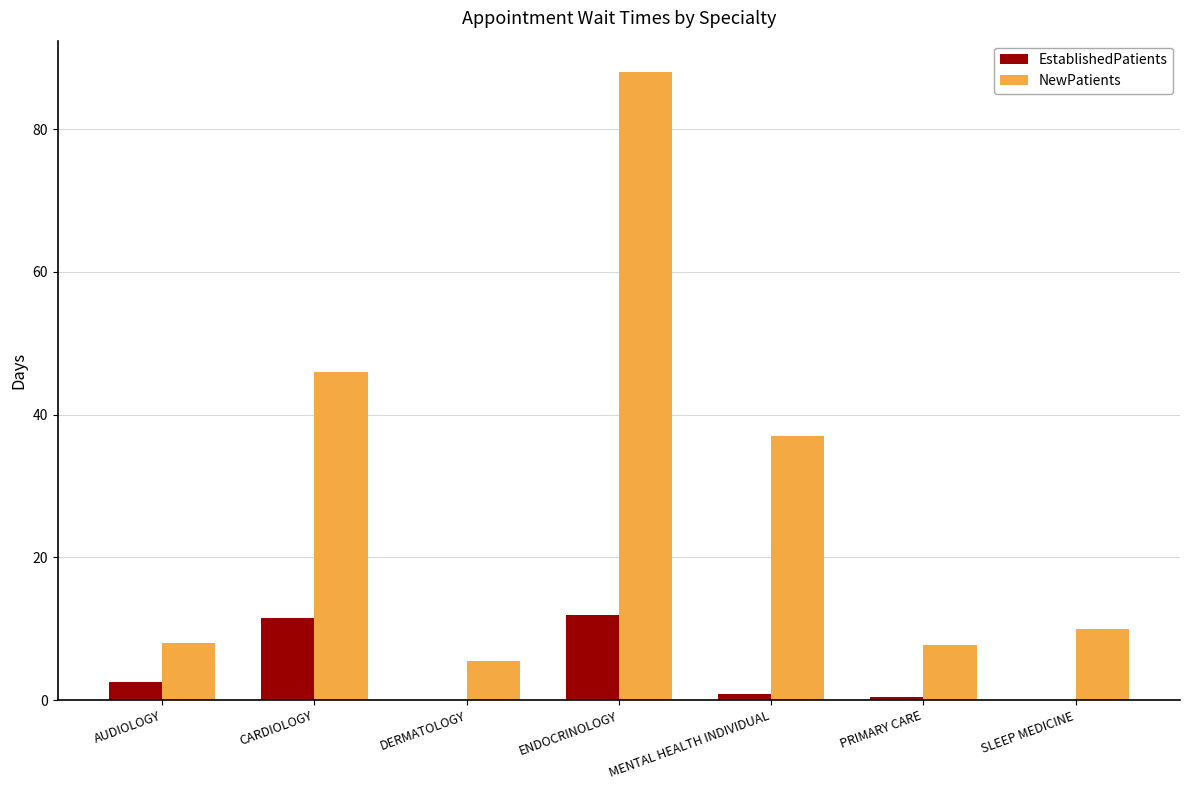

What is the greatest value displayed?

88.0